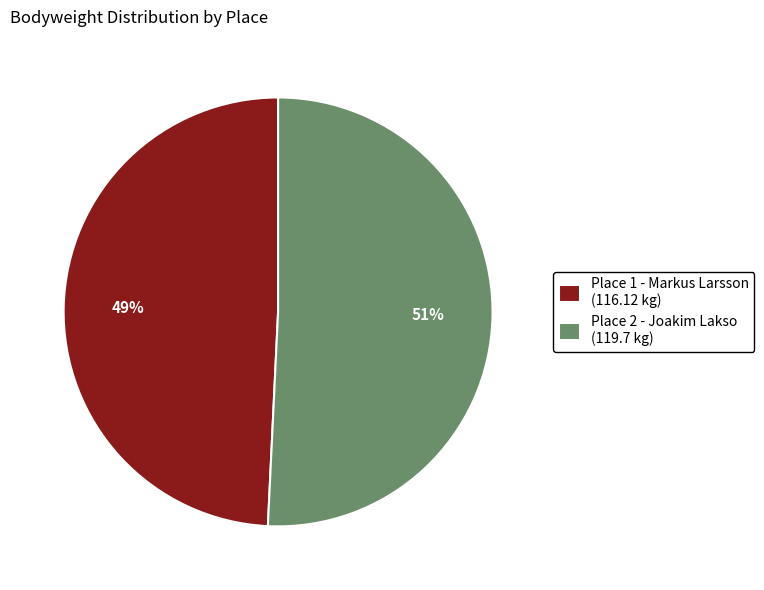

To the nearest percent, what is the combined percentage of Place 2 - Joakim Lakso and Place 1 - Markus Larsson?

100%